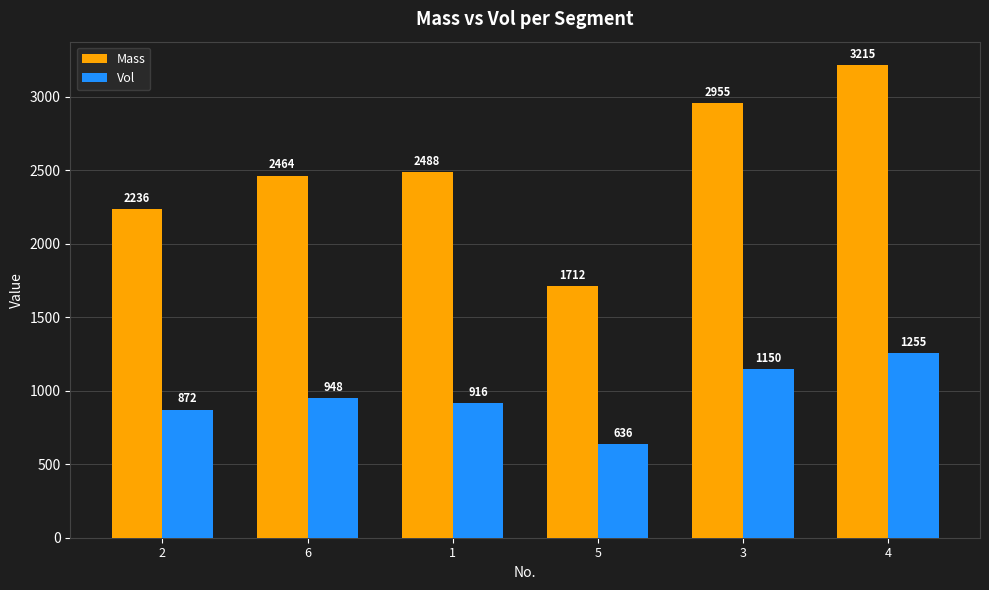

What is the sum of all Vol values?

5776.6